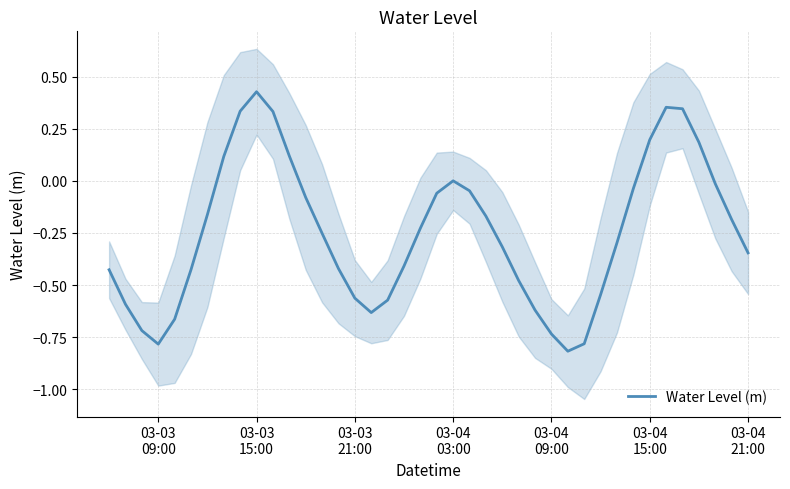

Count the number of values greater than 0.

10